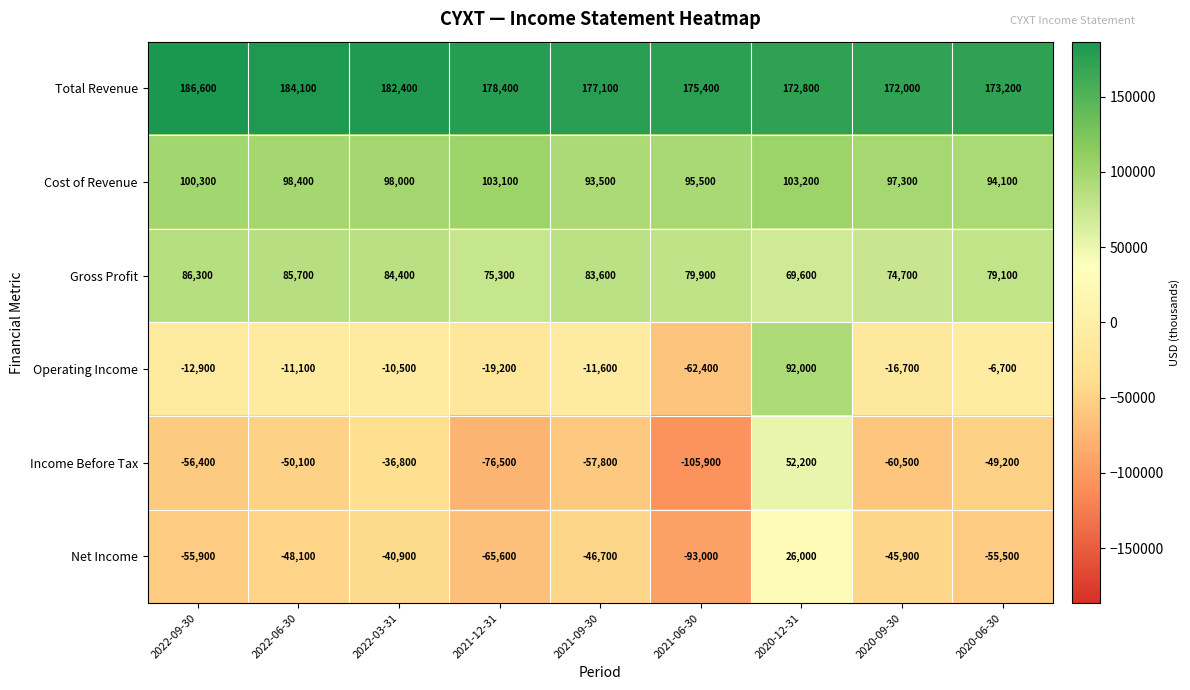

Read the Income Before Tax value at 2022-06-30.

-50100